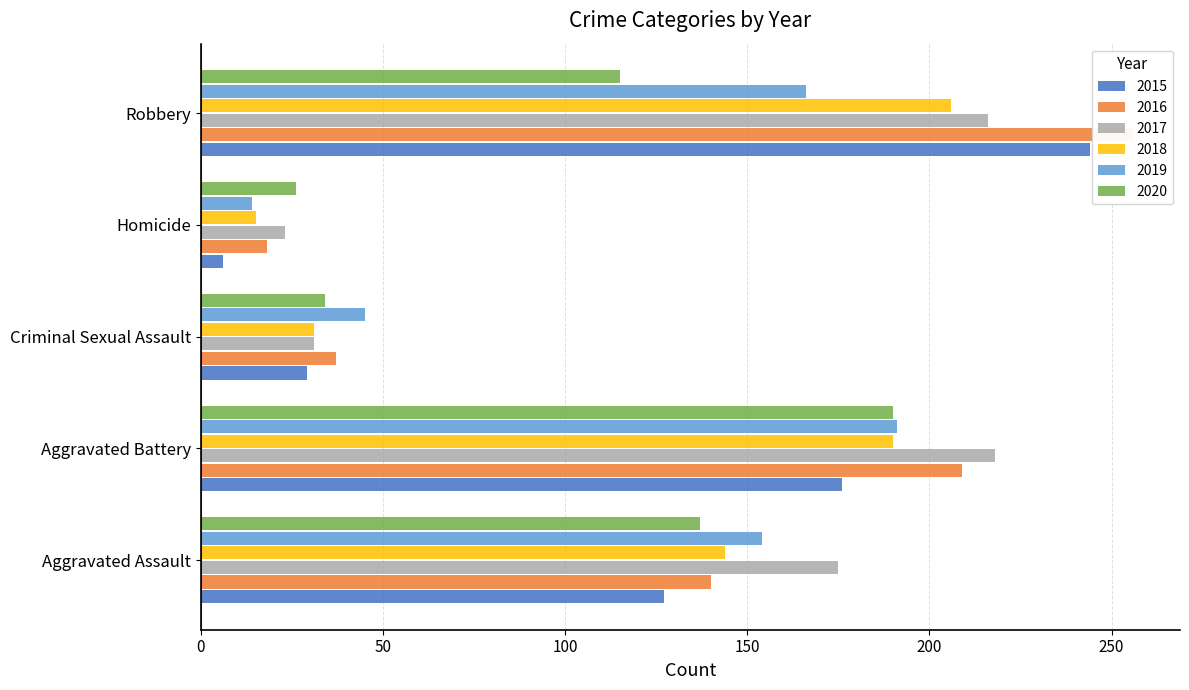

Reading right to left, extract all data points from this chart.

2015: Robbery=244	Homicide=6	Criminal Sexual Assault=29	Aggravated Battery=176	Aggravated Assault=127
2016: Robbery=256	Homicide=18	Criminal Sexual Assault=37	Aggravated Battery=209	Aggravated Assault=140
2017: Robbery=216	Homicide=23	Criminal Sexual Assault=31	Aggravated Battery=218	Aggravated Assault=175
2018: Robbery=206	Homicide=15	Criminal Sexual Assault=31	Aggravated Battery=190	Aggravated Assault=144
2019: Robbery=166	Homicide=14	Criminal Sexual Assault=45	Aggravated Battery=191	Aggravated Assault=154
2020: Robbery=115	Homicide=26	Criminal Sexual Assault=34	Aggravated Battery=190	Aggravated Assault=137